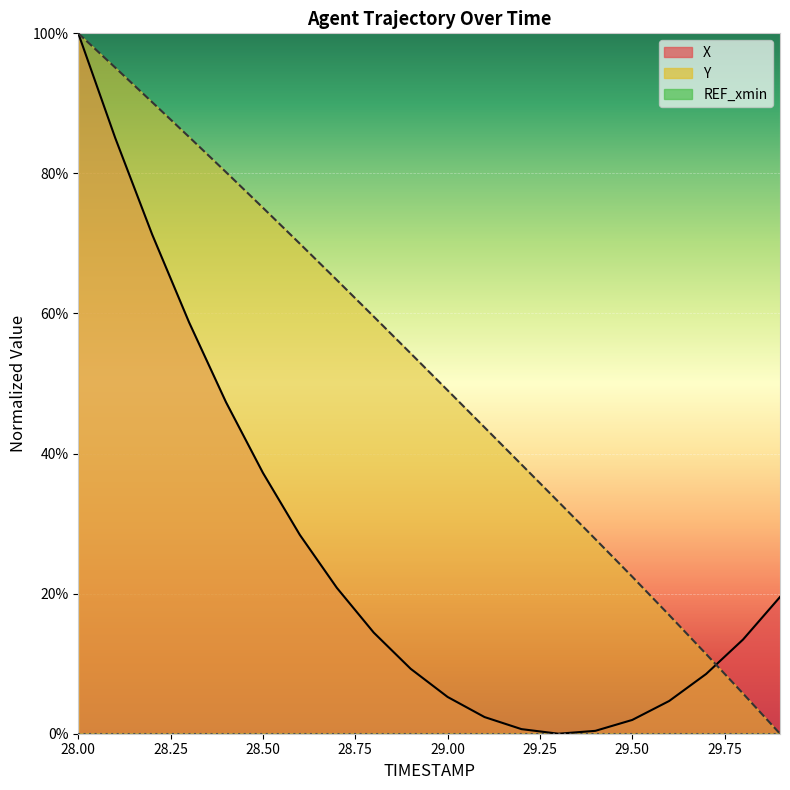

The value of X at 28.7 is 0.4. True or false?

False